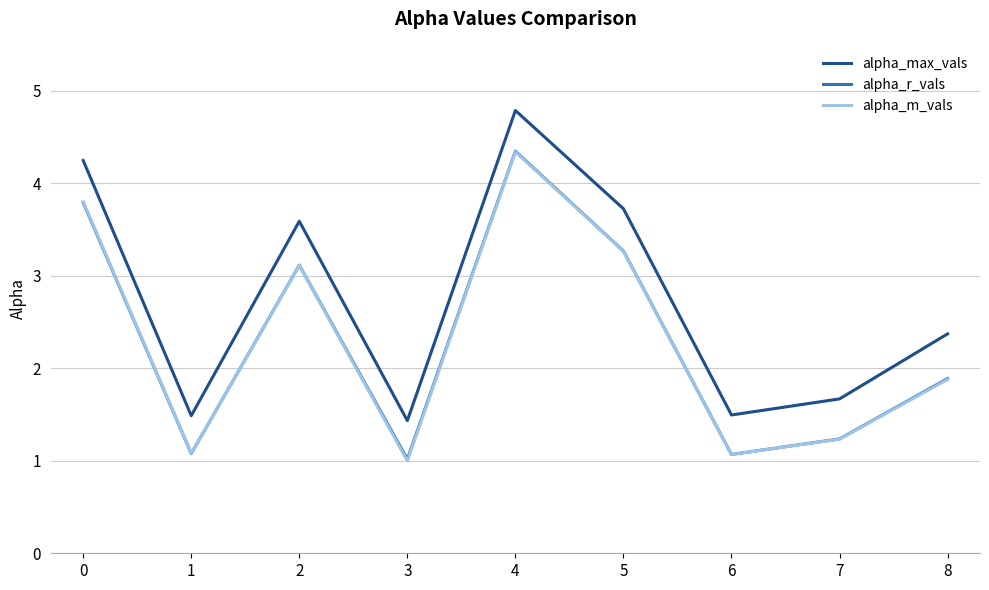

True or false: alpha_max_vals and alpha_r_vals cross at least once.

False